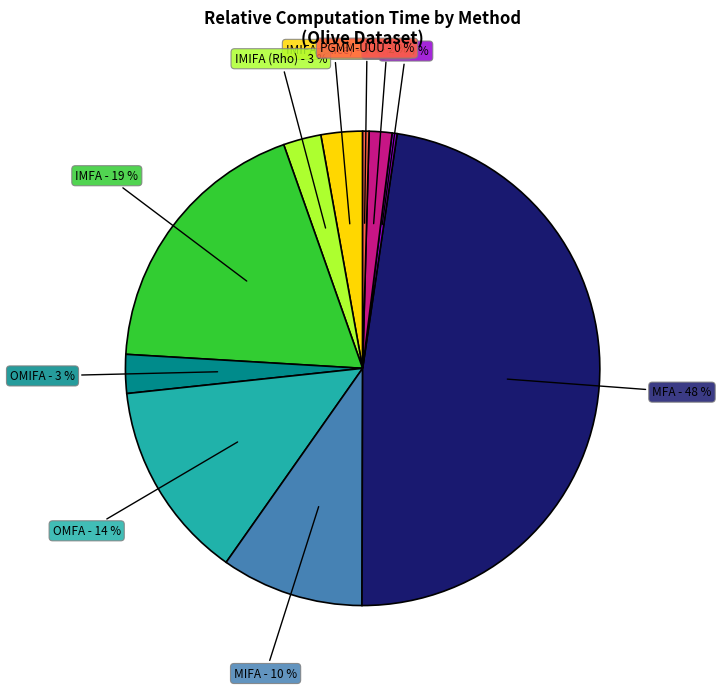

Does OMFA account for over 50% of the chart?

No